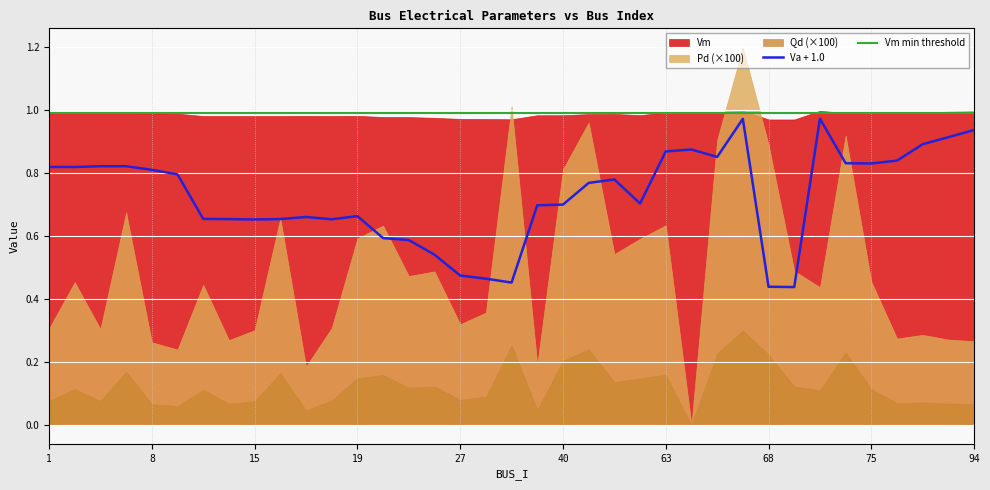

The value of Vm min threshold at 27 is 1.0. True or false?

True